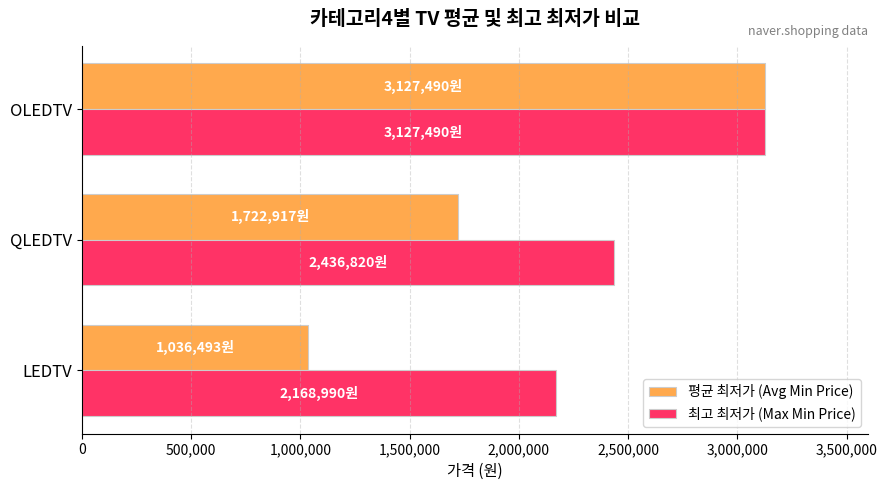

What is the difference between the maximum and second lowest values in the 최고 최저가 (Max Min Price) series?

690670